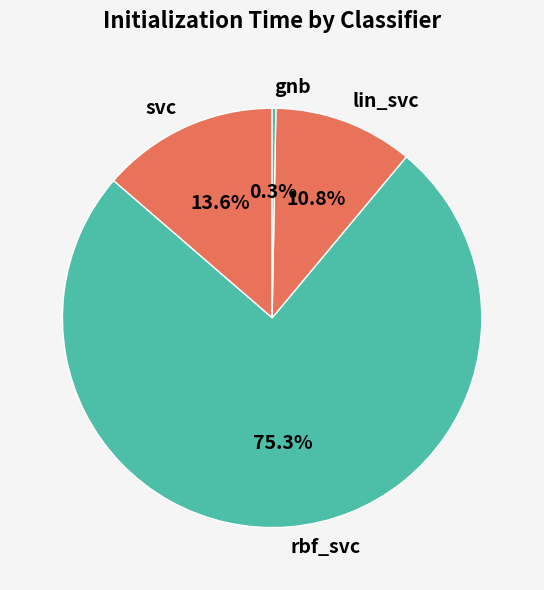

Is it true that lin_svc is 11% of the pie?

True